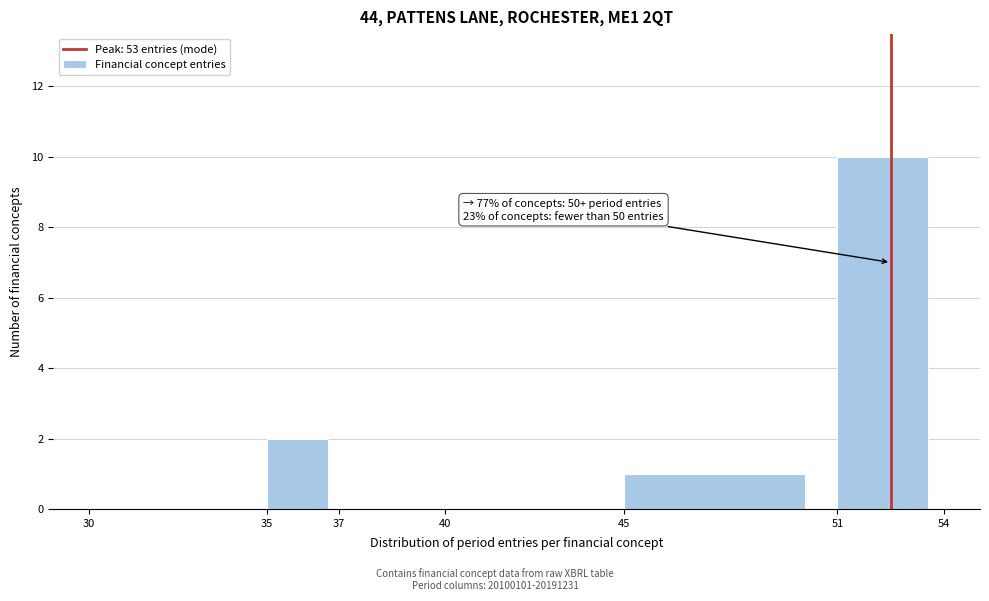

Over which range of the x-axis is the bar tallest?

51 to 54